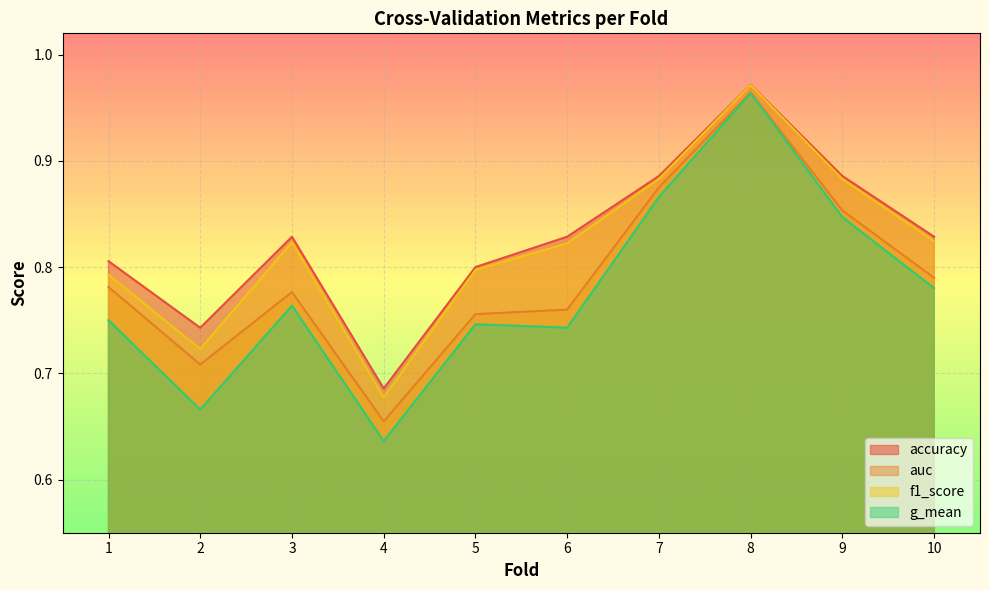

At how many categories does at least one series exceed 0?

10